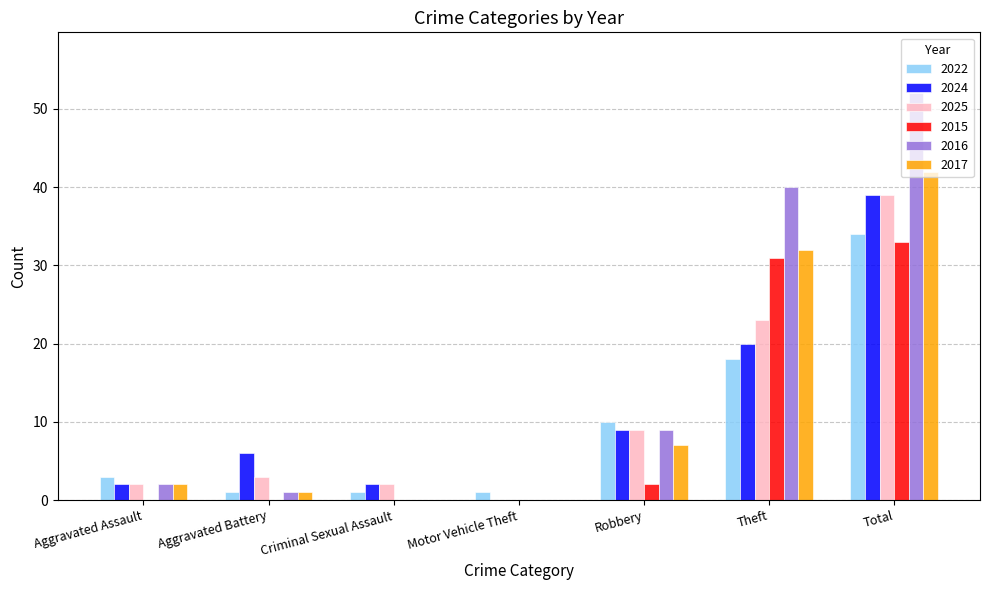

What is the sum of all 2017 values?

84